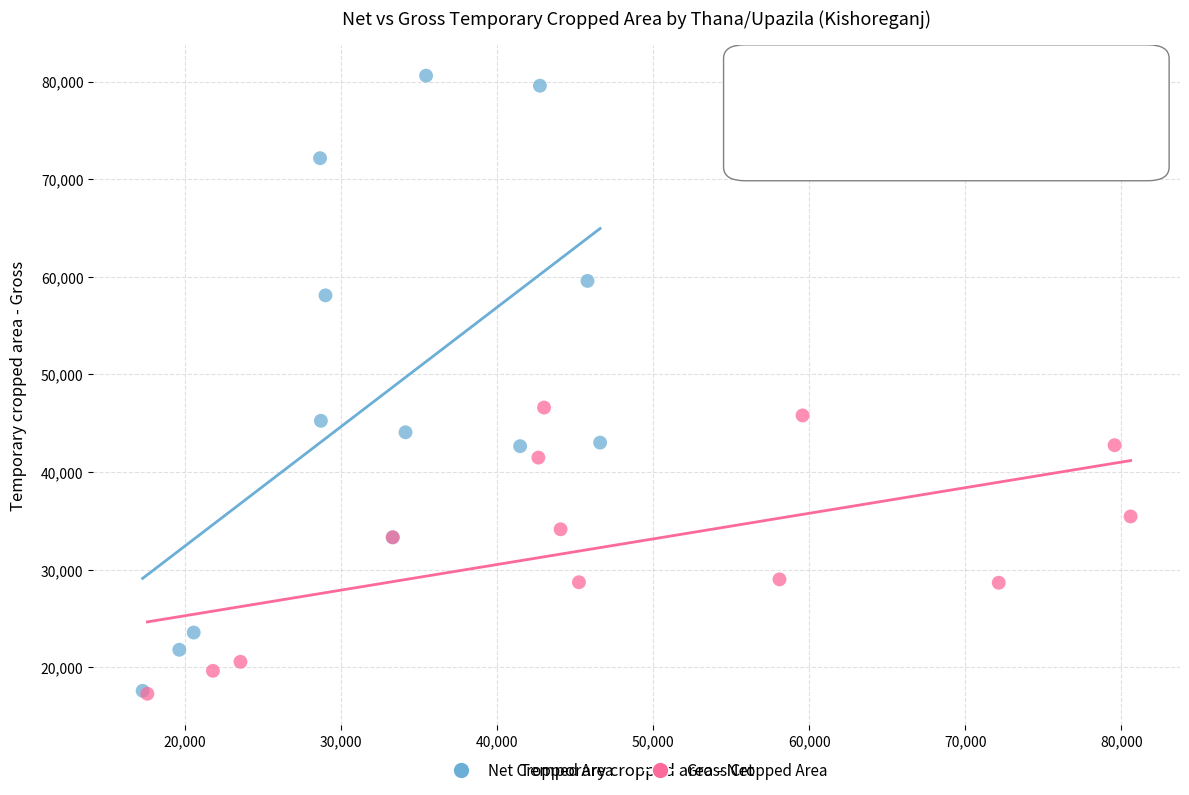

Which series contains the highest Y value?

Net Cropped Area